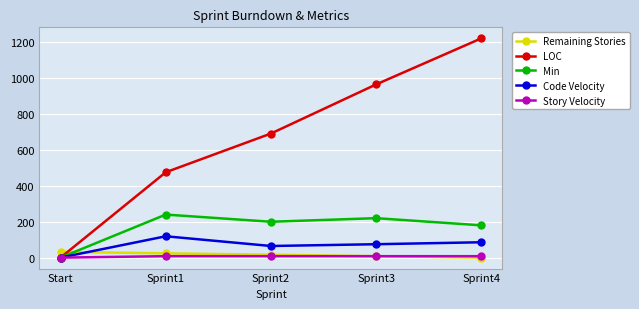

True or false: Remaining Stories and LOC cross at least once.

True